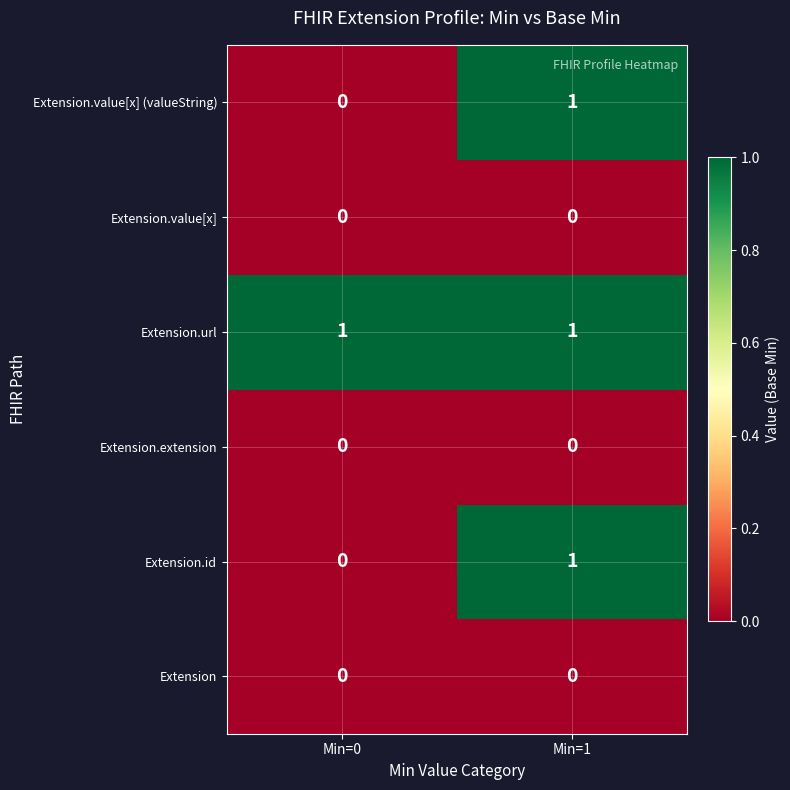

What is the greatest value displayed?

1